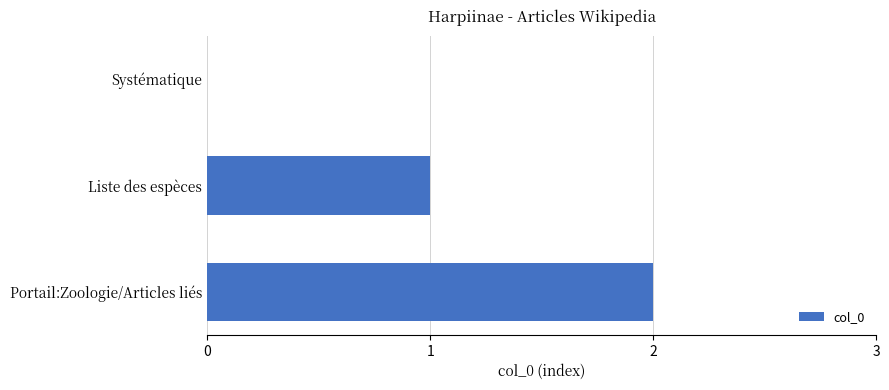

What is the sum of the values at Liste des espèces and Portail:Zoologie/Articles liés?

3